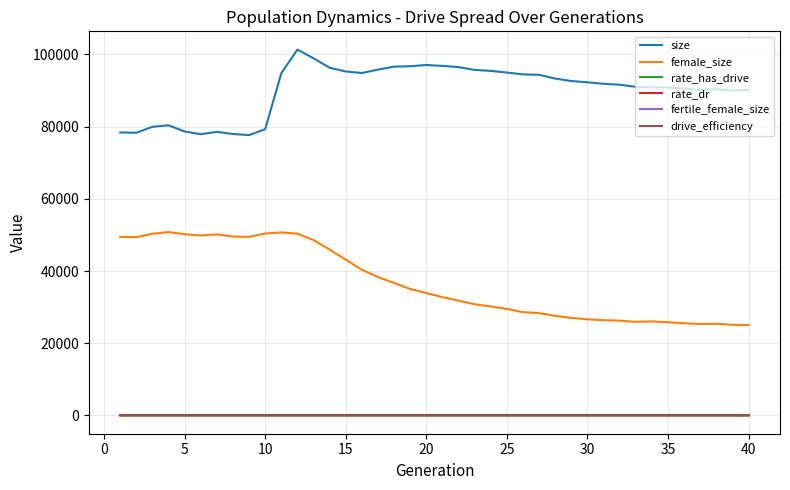

True or false: drive_efficiency and fertile_female_size cross at least once.

False